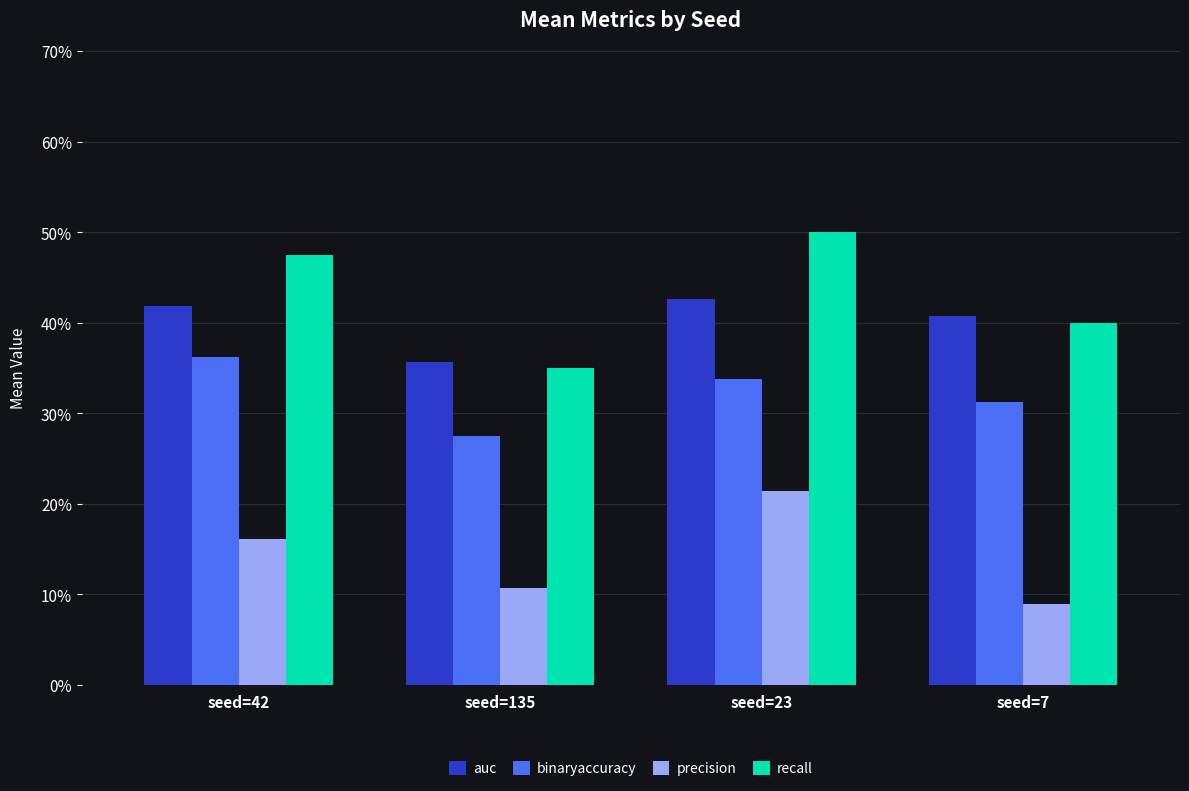

List the labels in order of precision value, smallest first.

seed=7, seed=135, seed=42, seed=23